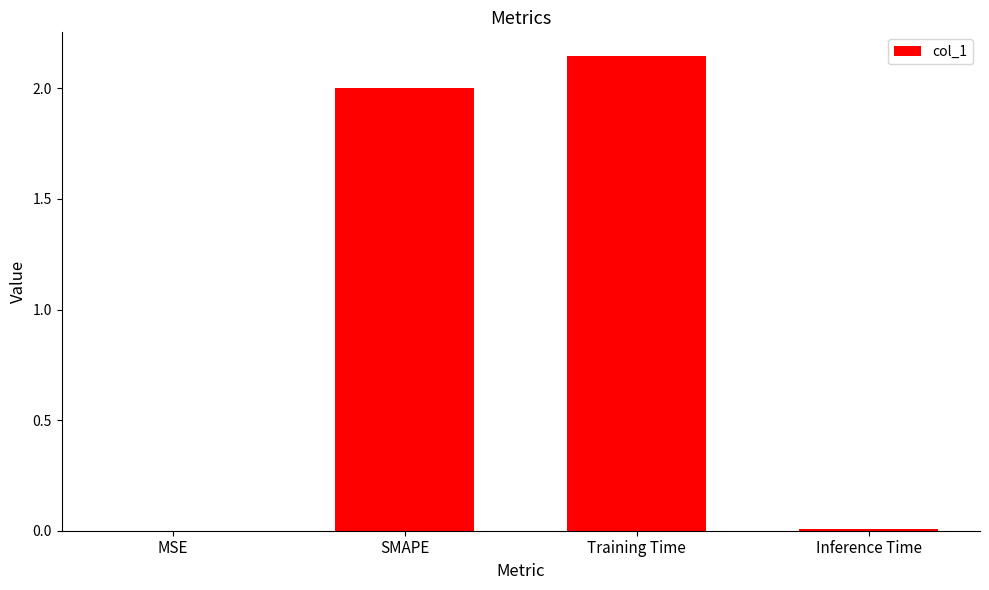

What is the sum of all values?

4.2